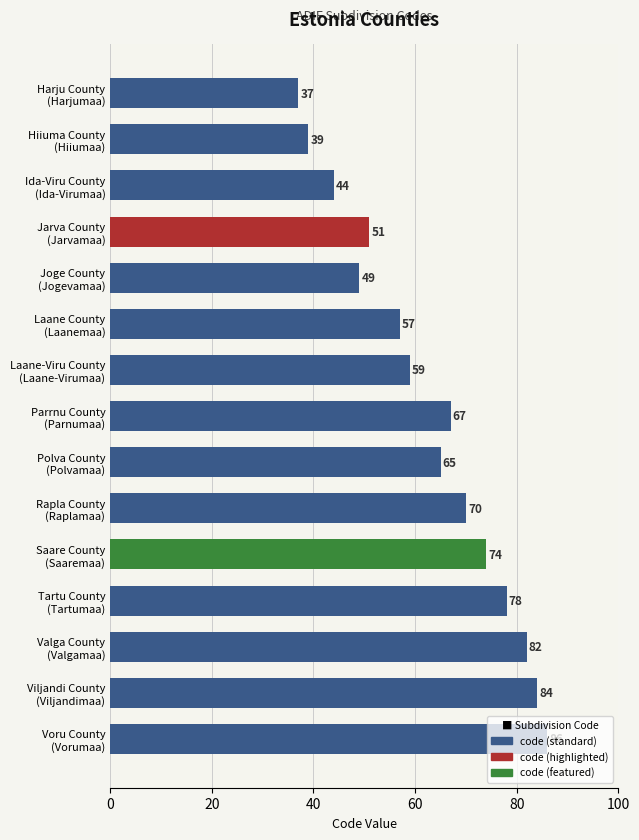

What is the maximum value shown in the chart?

86